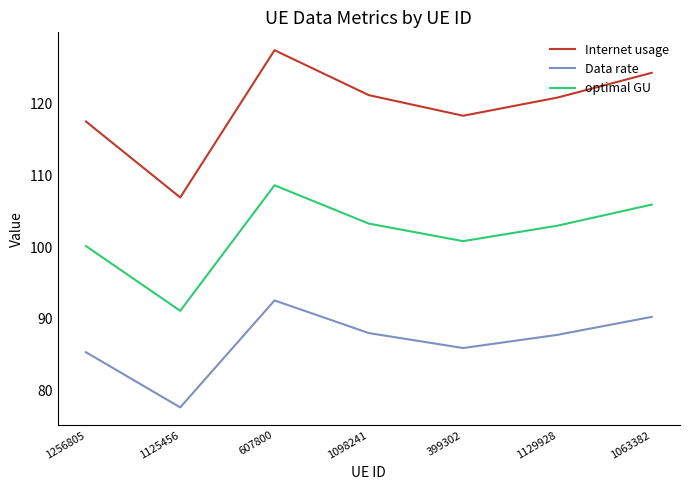

What position from the left is 399302?

5